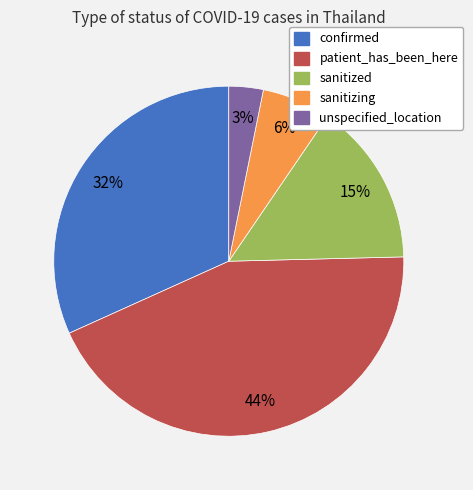

Does any single category account for the majority?

No